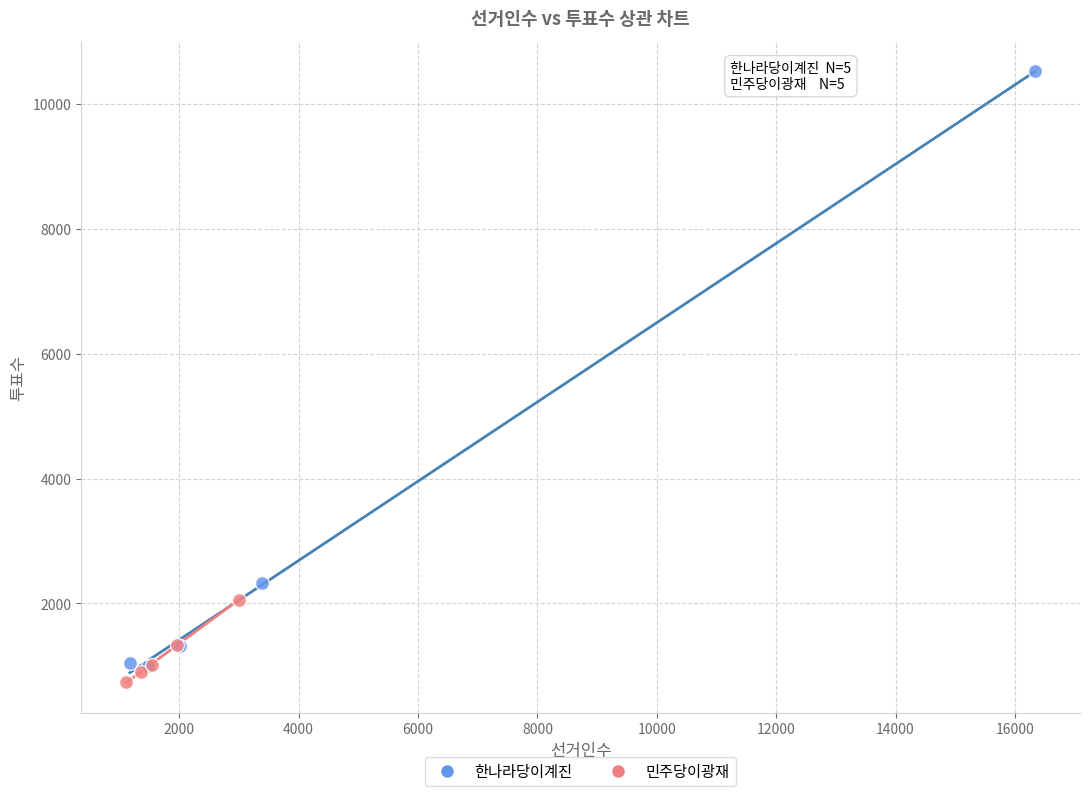

Which series has the largest Y range (max minus min)?

한나라당이계진